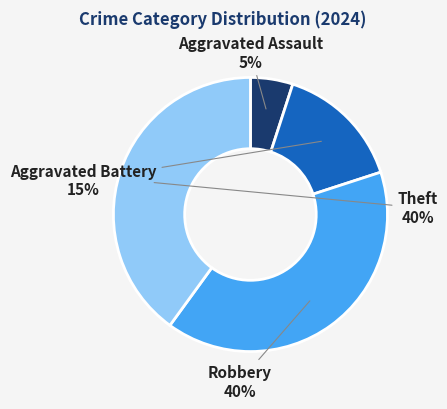

True or false: Aggravated Battery accounts for 8% of the total.

False